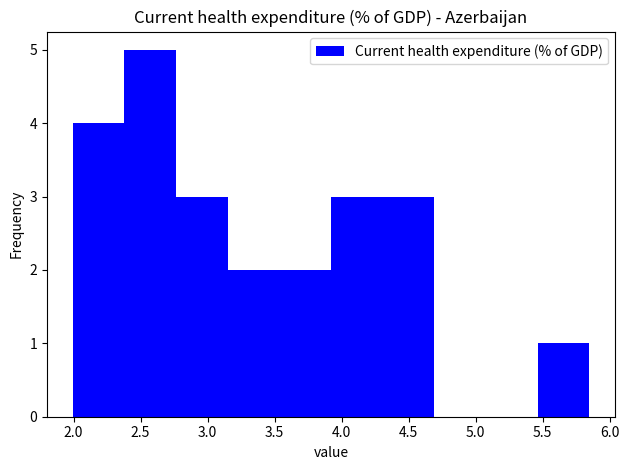

How tall is the bar that spans 2.40 to 2.75 on the x-axis? Neither the bar edges nor the heights are printed on the chart, so give them approximately, as read against the axes.

5